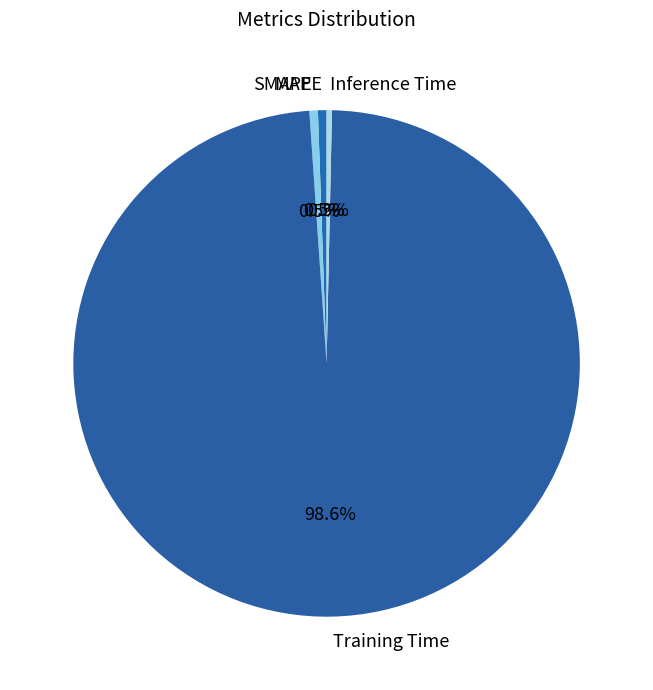

How many segments does this pie chart have?

4